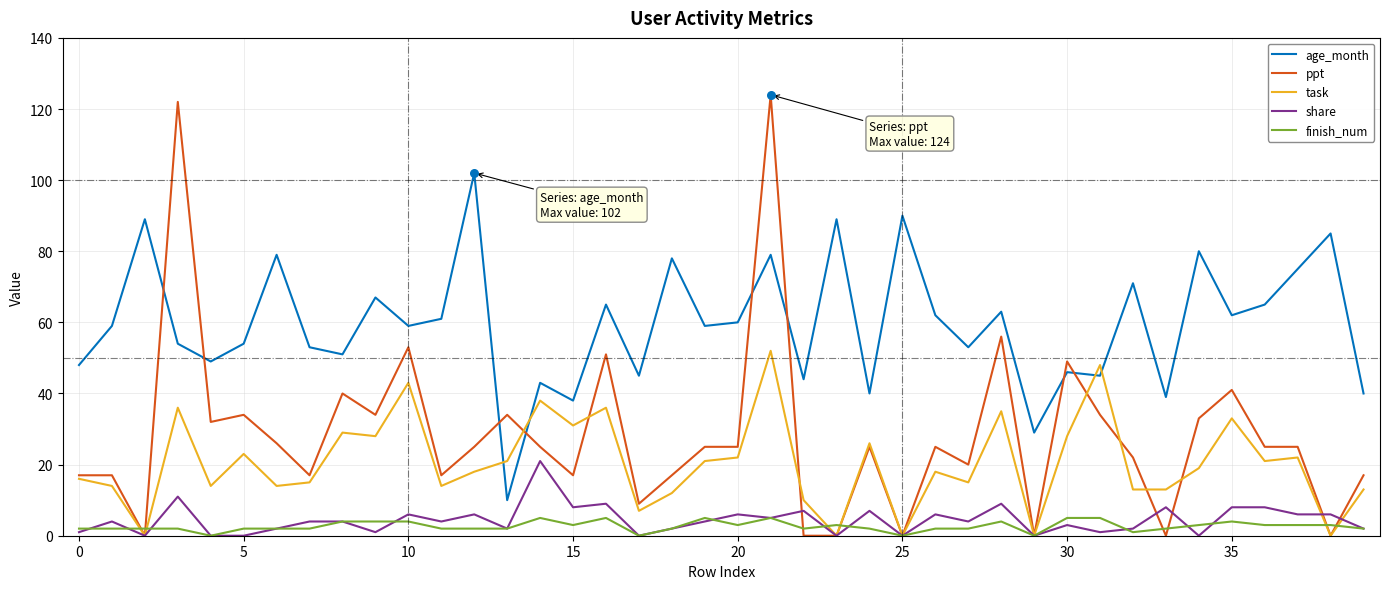

Which series has the largest total across all categories?

age_month